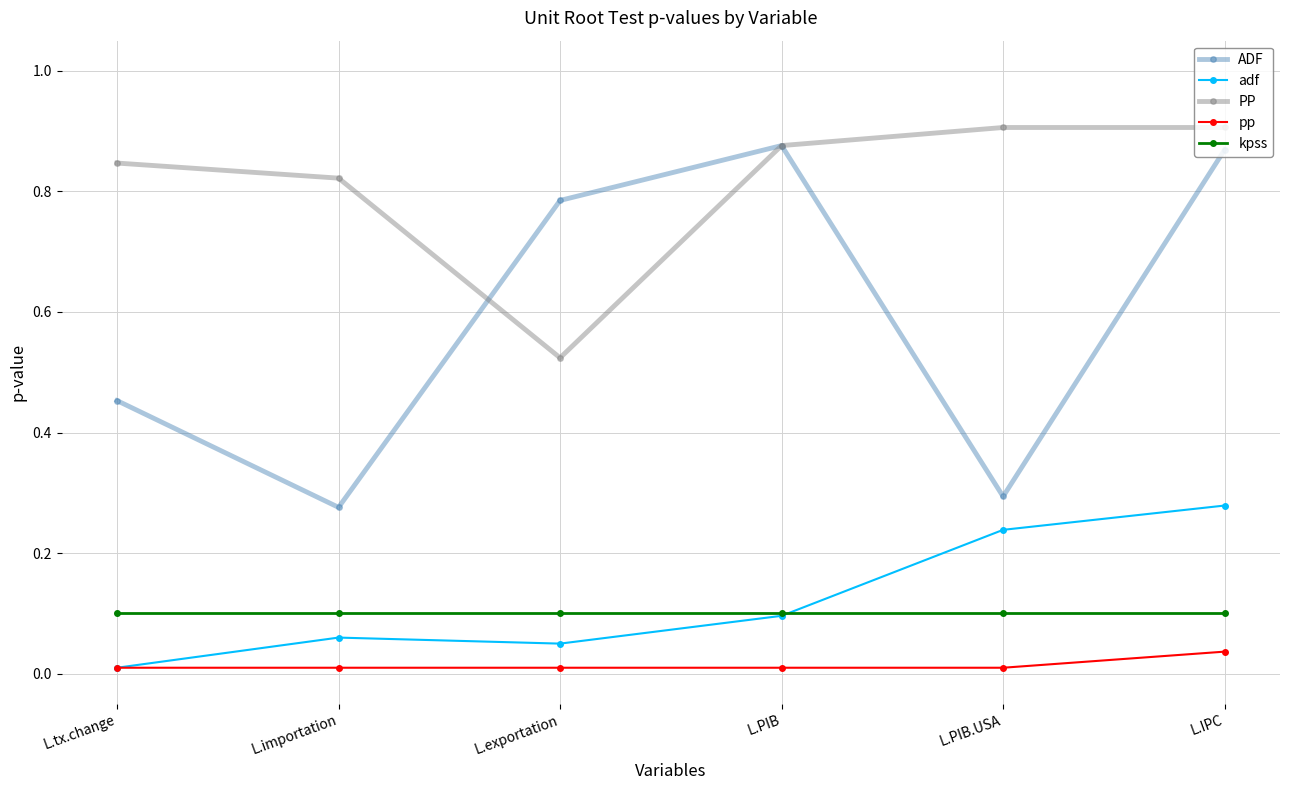

Which series has the largest total across all categories?

PP